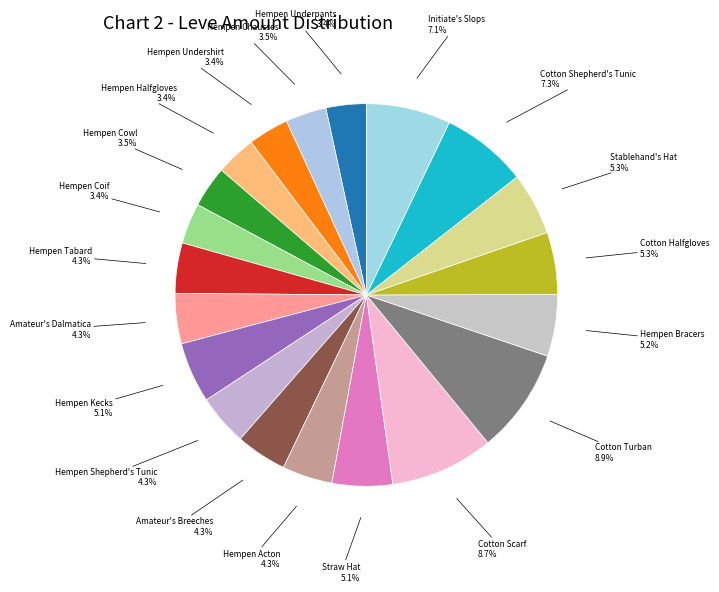

How many slices are in this pie chart?

20